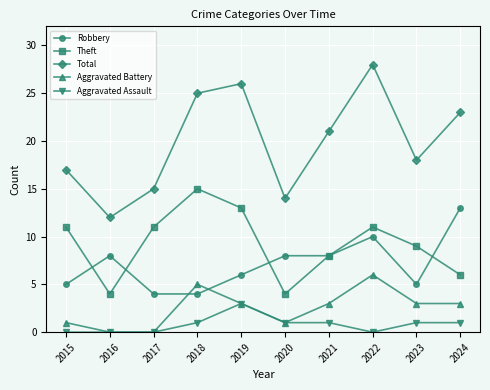

List the series in order of their peak value, lowest first.

Aggravated Assault, Aggravated Battery, Robbery, Theft, Total